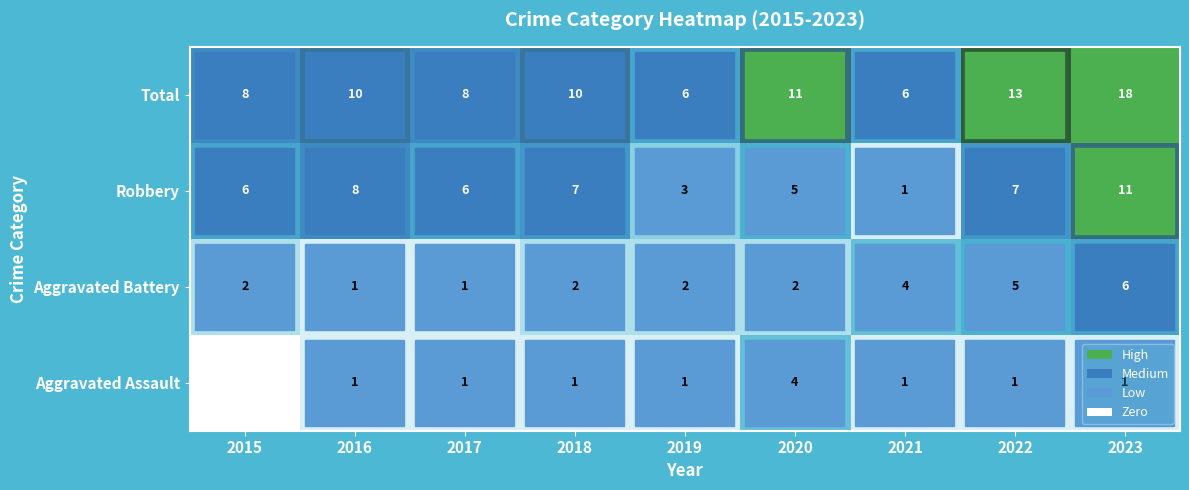

Which label corresponds to the smallest value in the chart?

2015